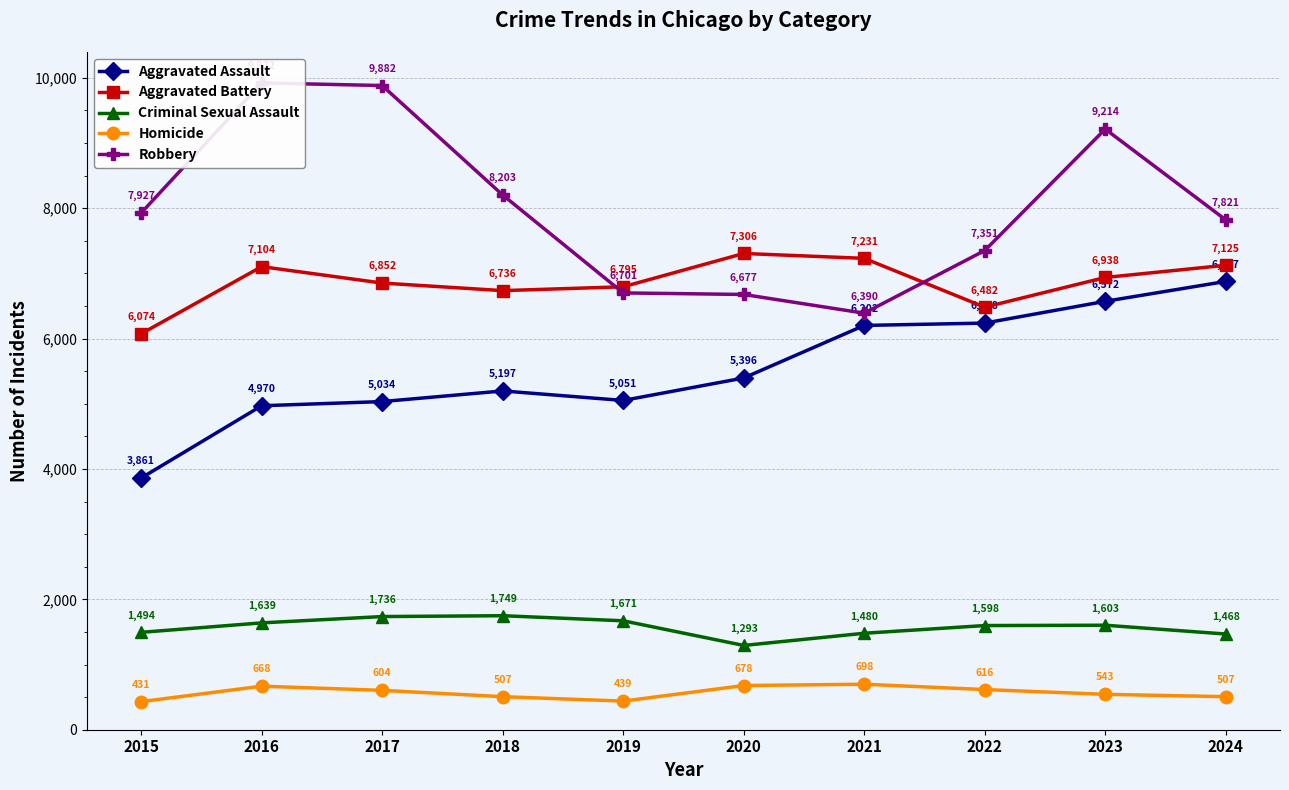

At which label does Robbery first exceed 7927?

2016